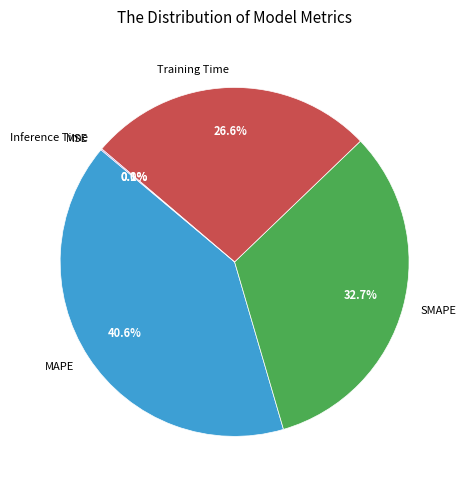

To the nearest percent, what is the combined percentage of SMAPE and Training Time?

59%